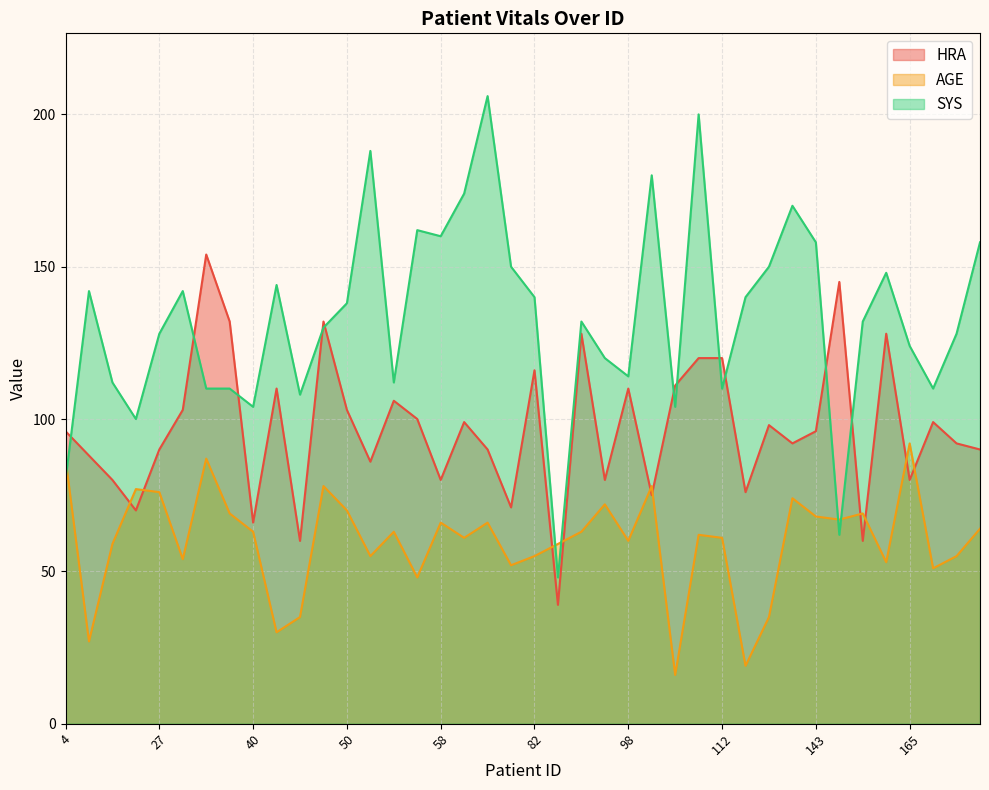

The HRA series shows 33 at 52. True or false?

False